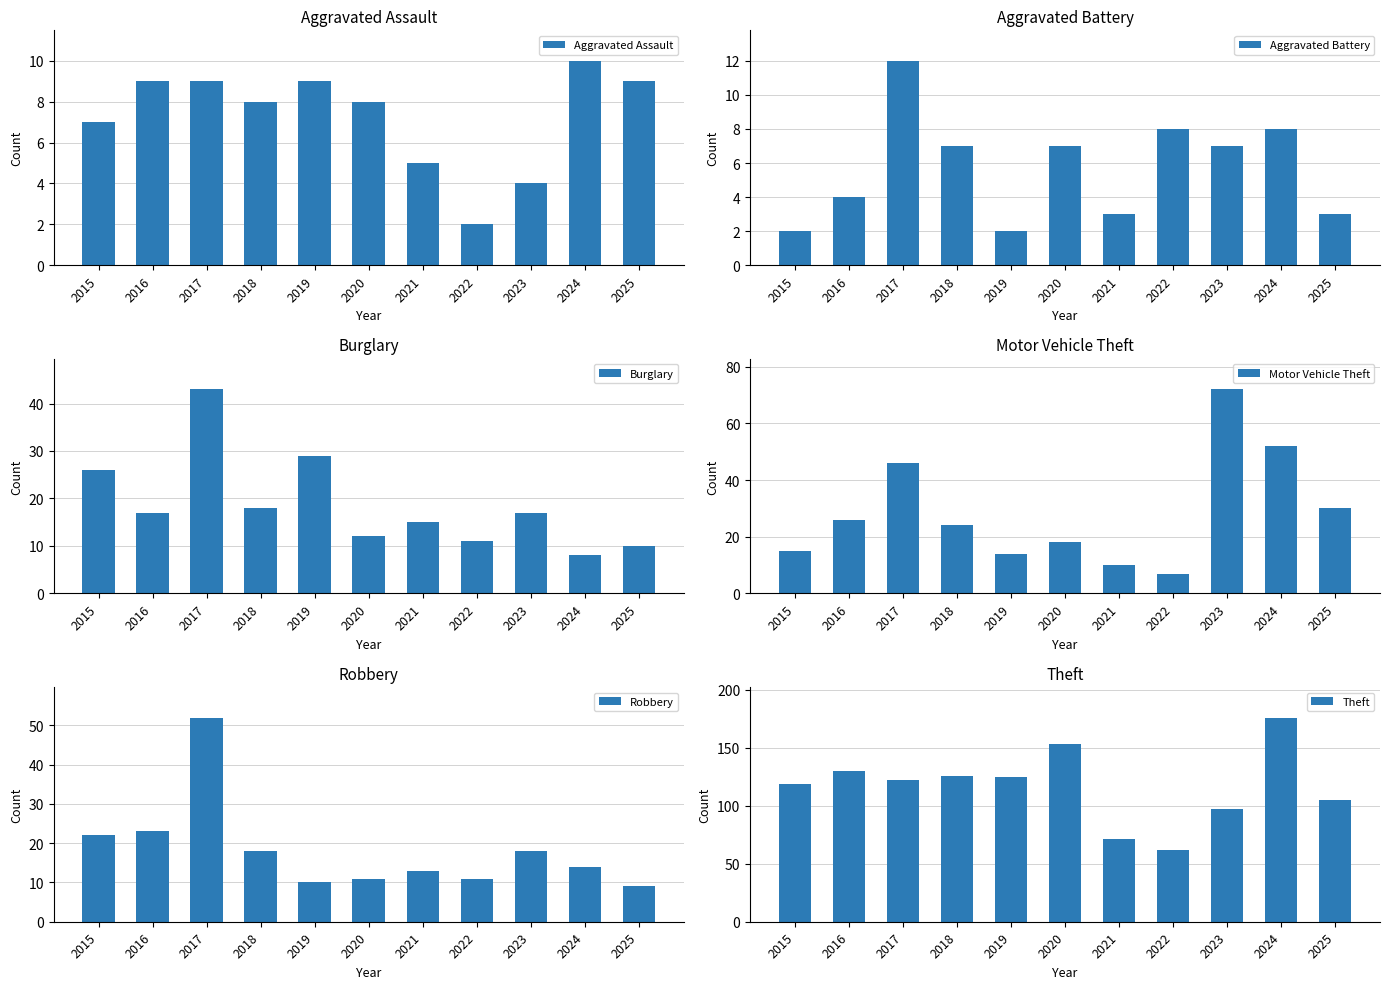

What is the value of the Aggravated Assault bar at the 1st from the left?

7